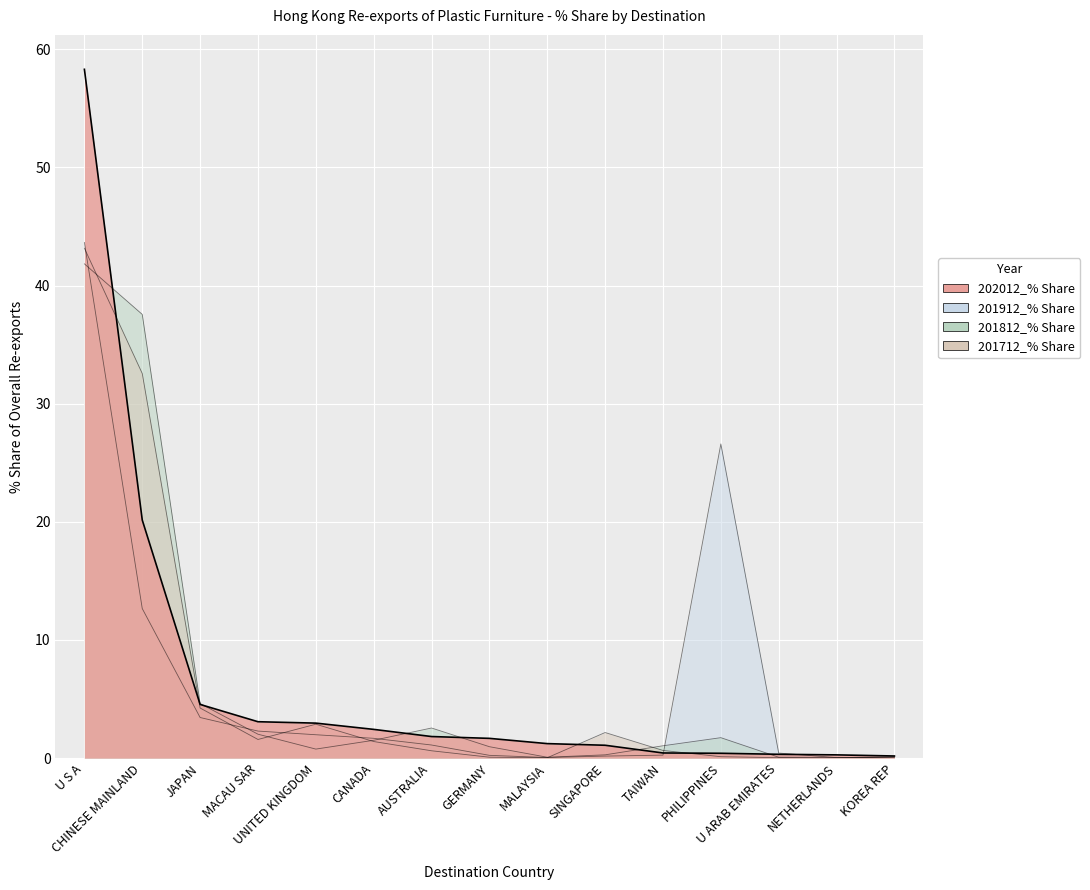

What is the value of the 201912_% Share point at the 8th from the left?

0.2